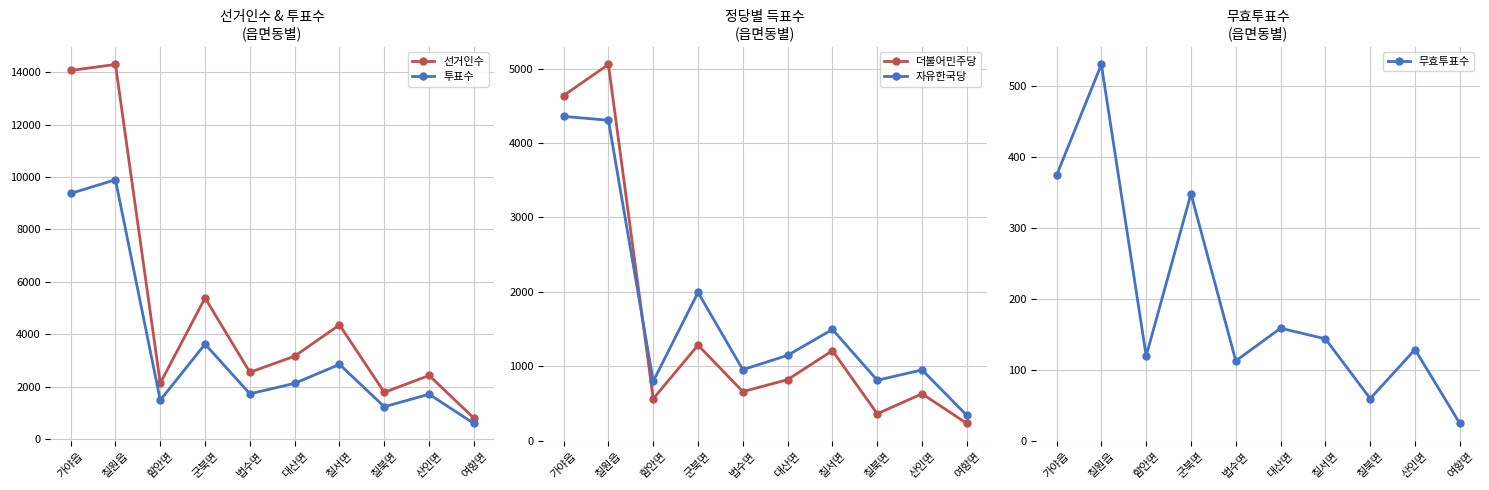

Which label corresponds to the largest value in the chart?

칠원읍